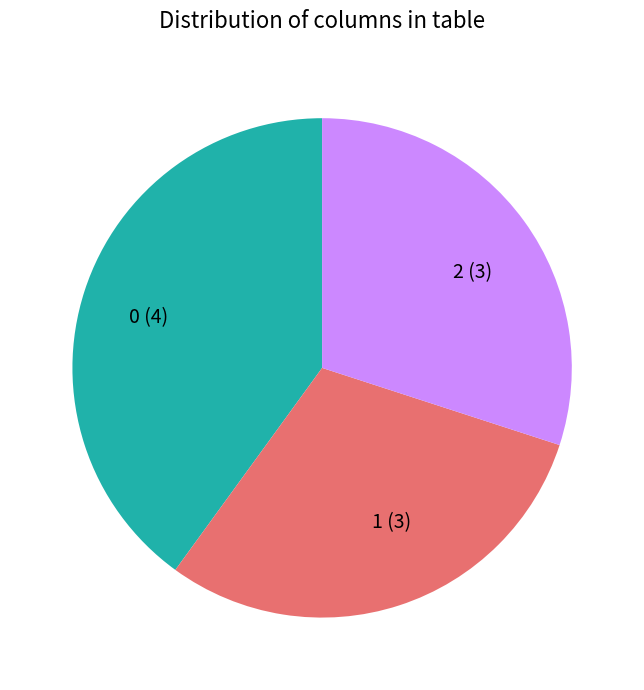

Is there a majority slice in this chart?

No